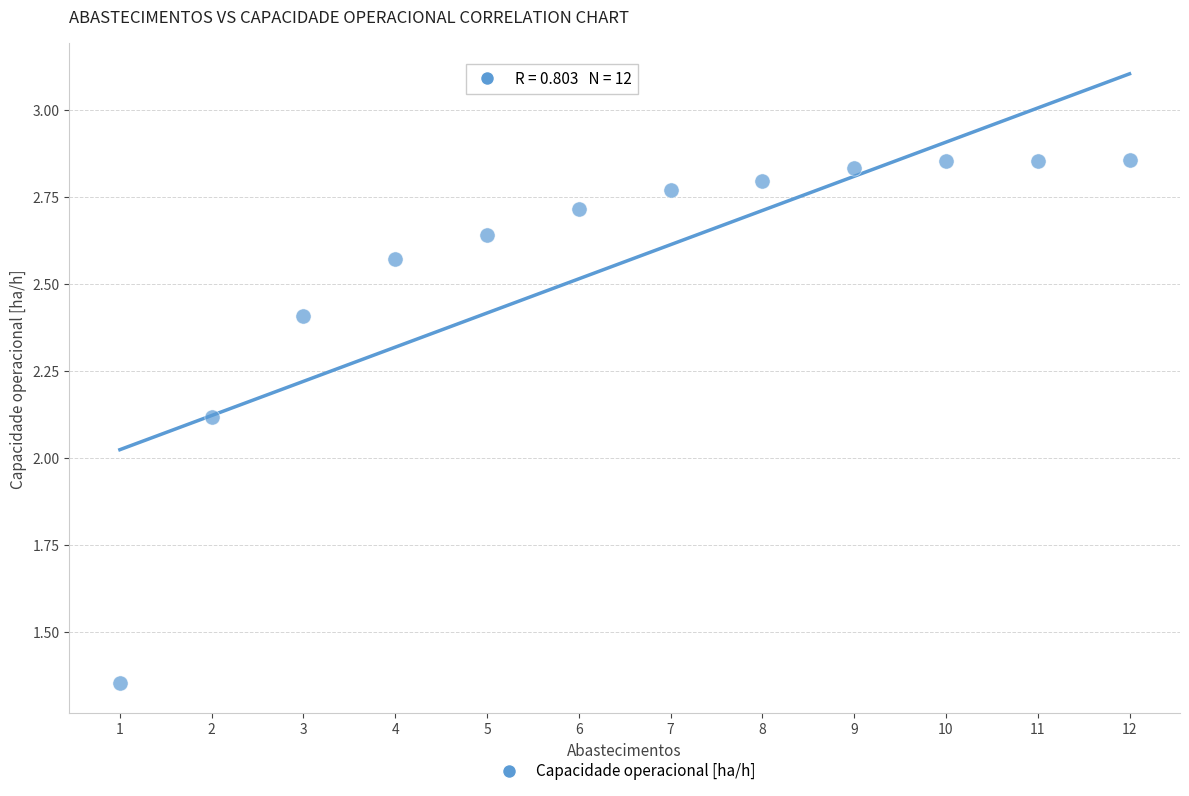

What is the average X value?

6.5